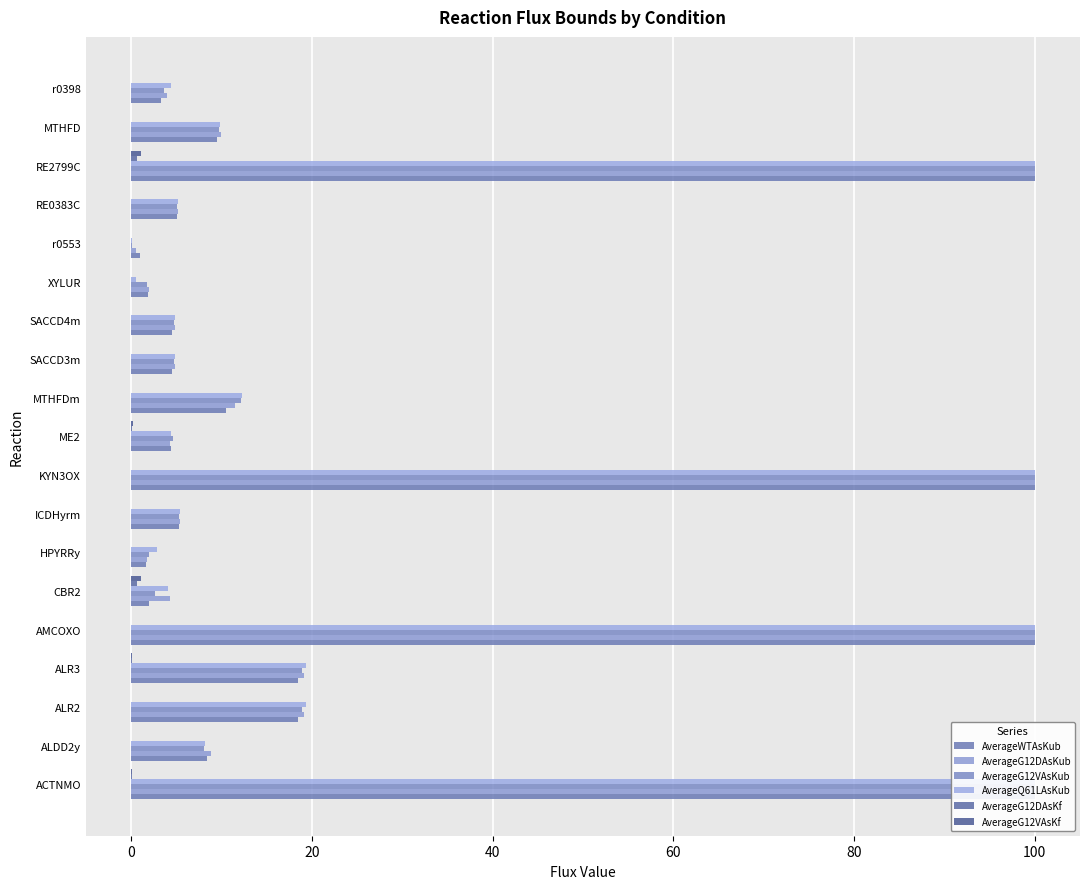

What is the sum of all AverageG12VAsKf values?

2.6